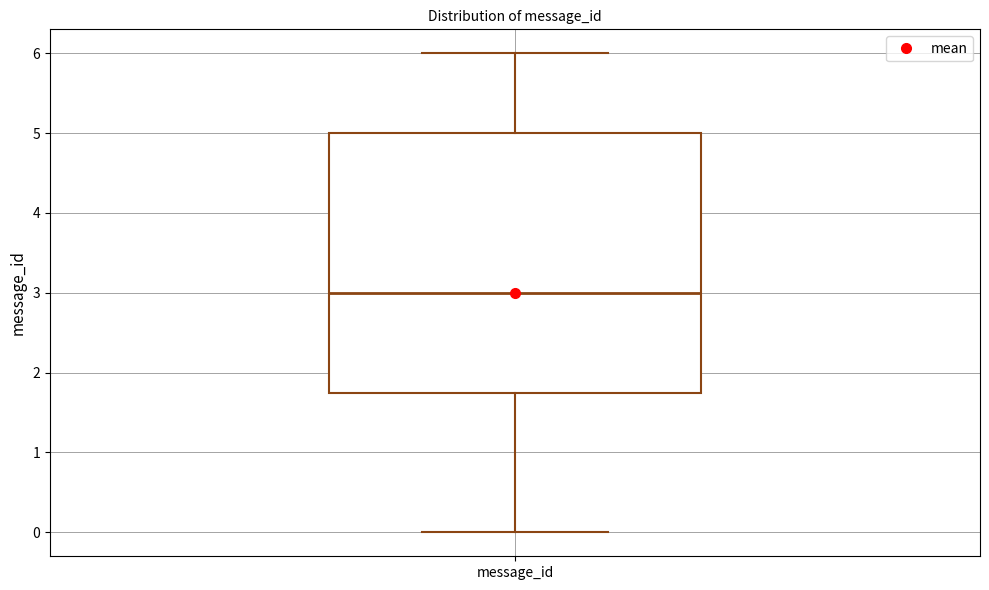

Where does the lower whisker of the box for message_id end on the y-axis? The values are not printed on the chart, so give them approximately, as read against the axis.

0.0